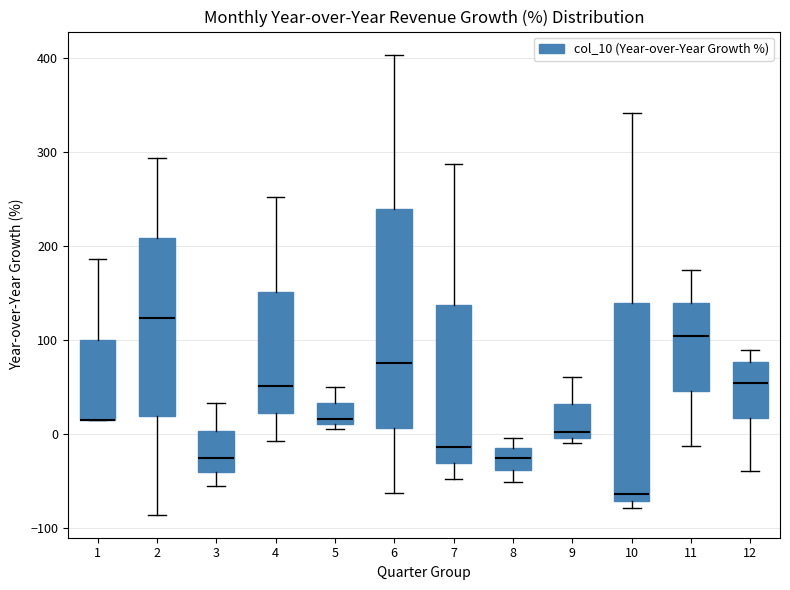

Reading left to right, read every box against the y-axis: the position of its median line, the range the box covers, and the ends of its whiskers. The values are not printed on the chart, so give them approximately, as read against the axis.

1: median 10 (drawn on the box's lower edge), box 10 to 100, whiskers 10 to 190
2: median 120, box 20 to 210, whiskers -90 to 290
3: median -30, box -40 to 0, whiskers -60 to 30
4: median 50, box 20 to 150, whiskers -10 to 250
5: median 20, box 10 to 30, whiskers 10 (just below the box's lower edge) to 50
6: median 80, box 10 to 240, whiskers -60 to 400
7: median -10, box -30 to 140, whiskers -50 to 290
8: median -30, box -40 to -10, whiskers -50 to 0
9: median 0 (just above the box's lower edge), box 0 to 30, whiskers -10 to 60
10: median -60, box -70 to 140, whiskers -80 to 340
11: median 100, box 50 to 140, whiskers -10 to 170
12: median 50, box 20 to 80, whiskers -40 to 90